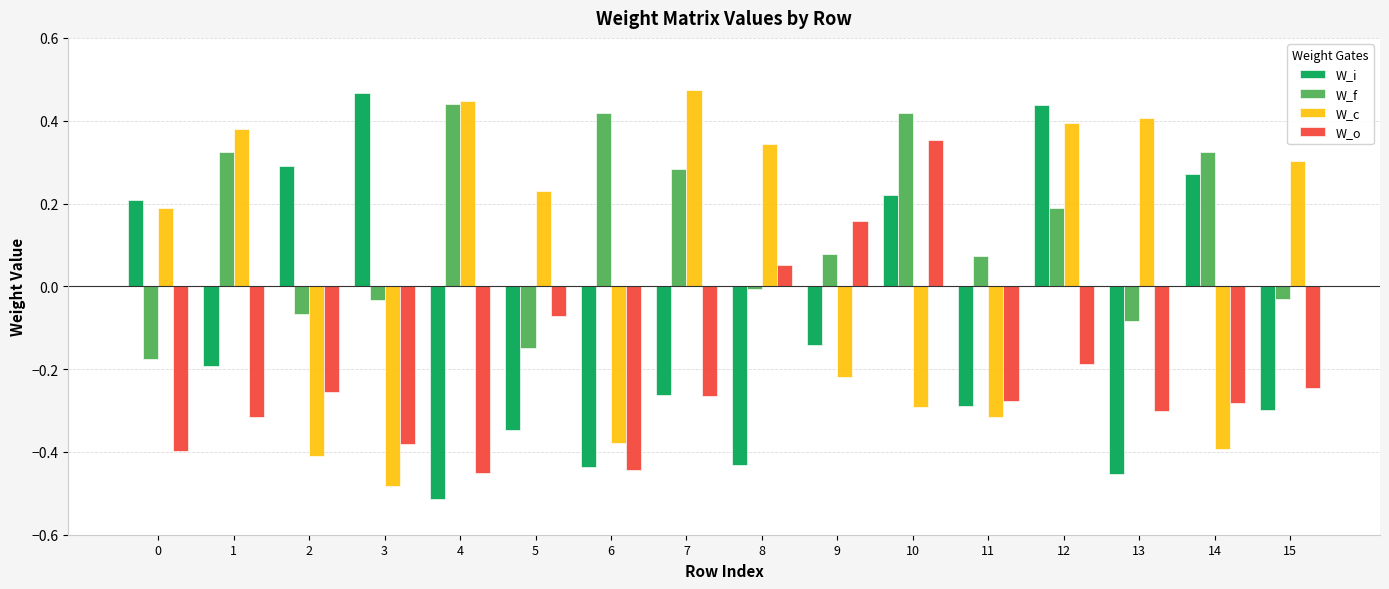

Is the value of W_i at 15 greater than the value of W_f at 0?

No